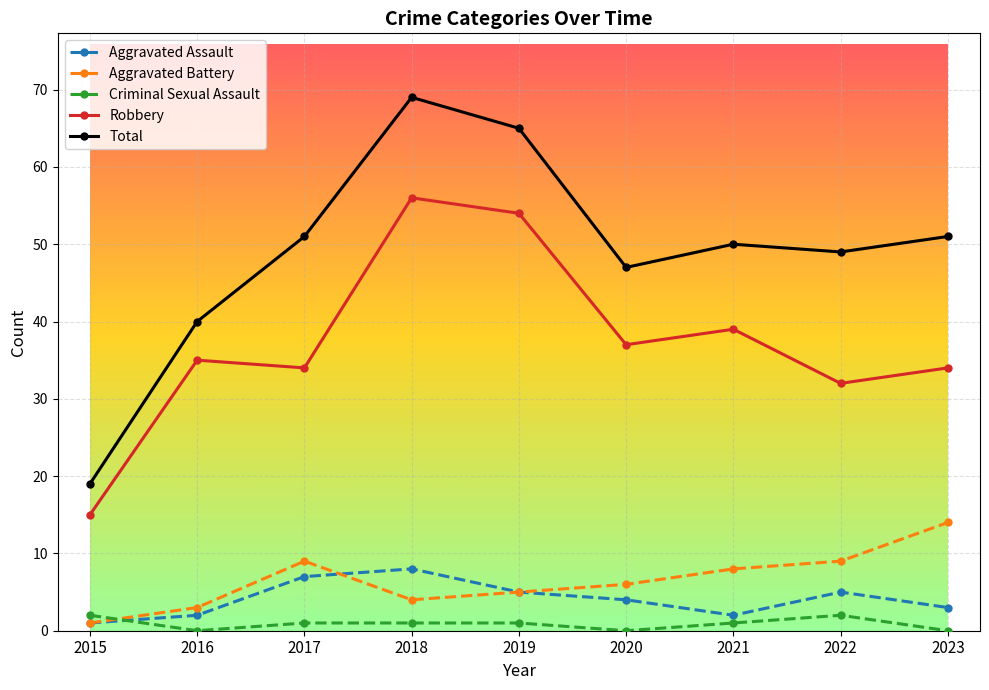

List the series in order of their peak value, highest first.

Total, Robbery, Aggravated Battery, Aggravated Assault, Criminal Sexual Assault